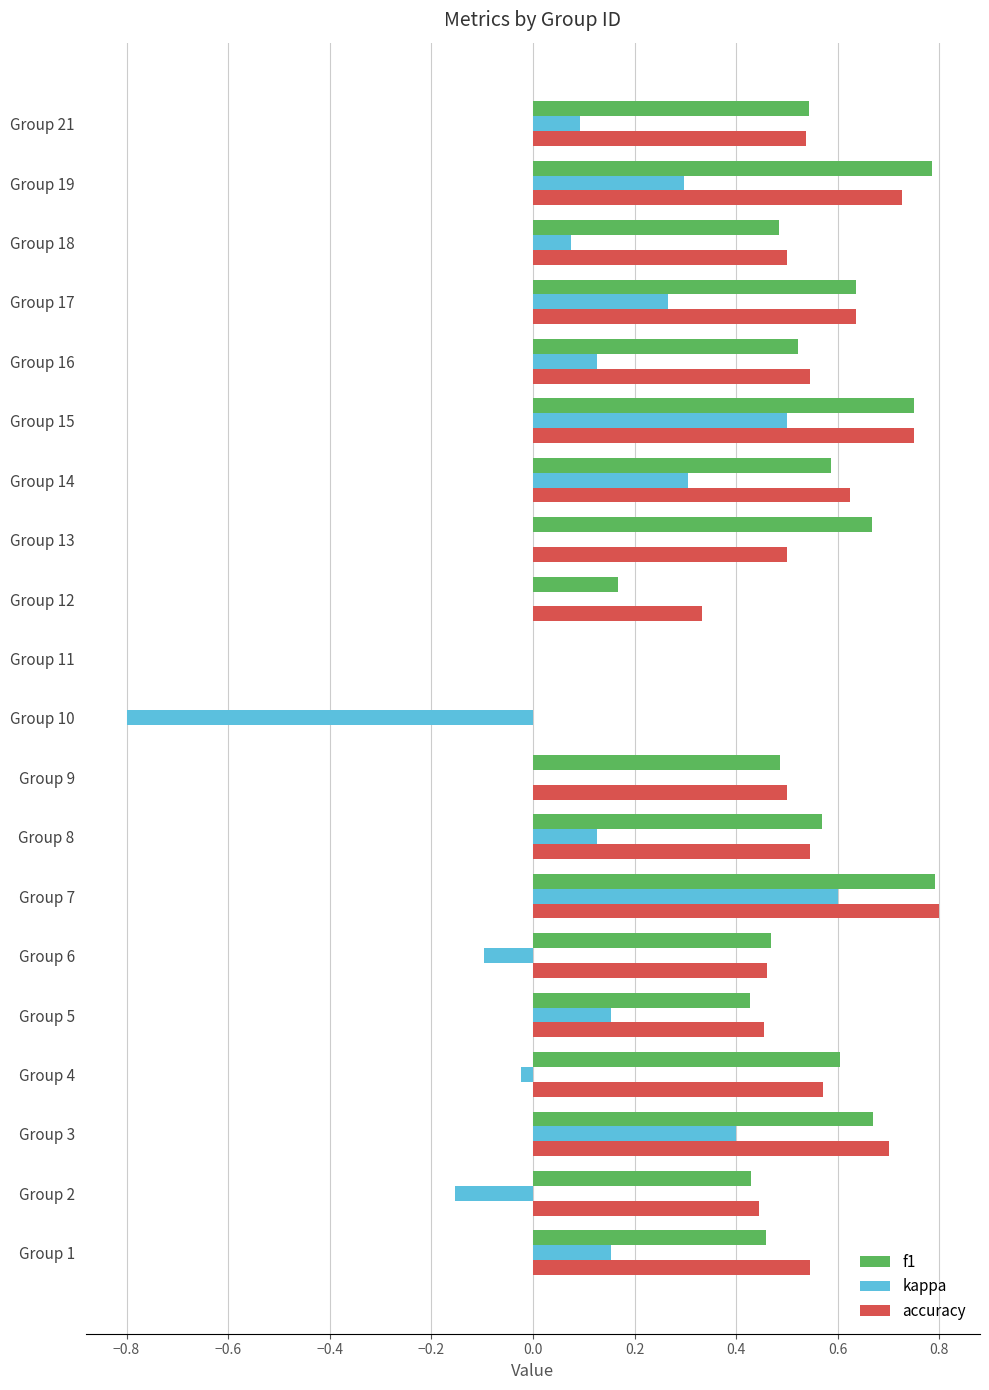

What are all the series names shown in the legend?

f1, kappa, accuracy